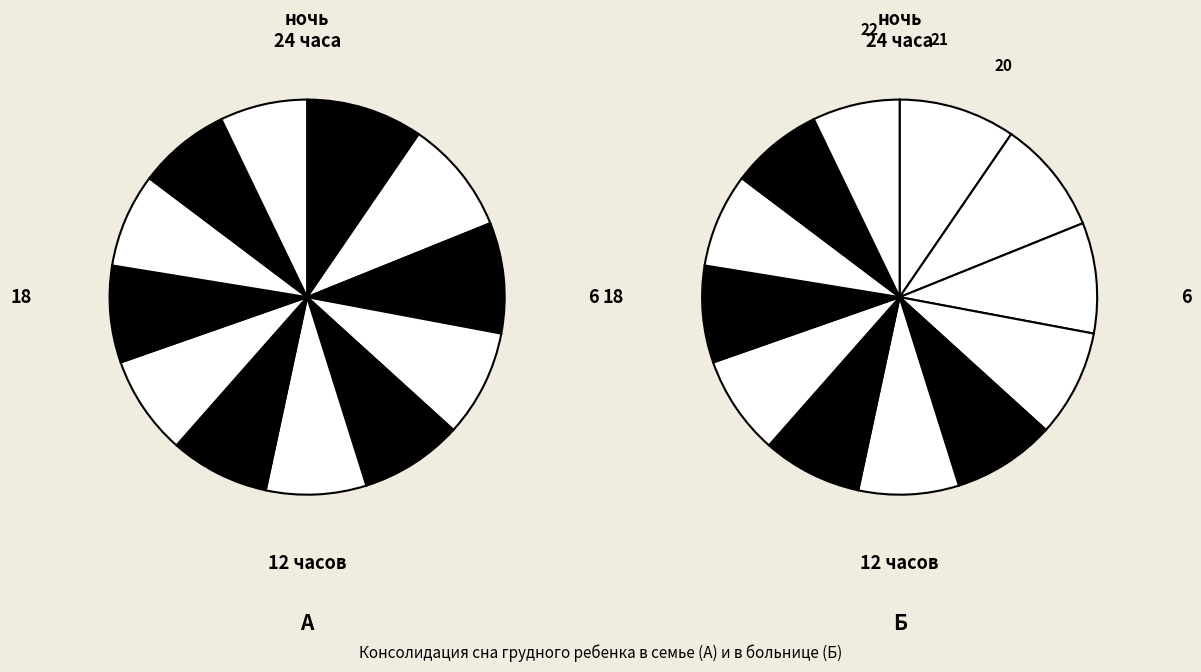

How many segments does this pie chart have?

12